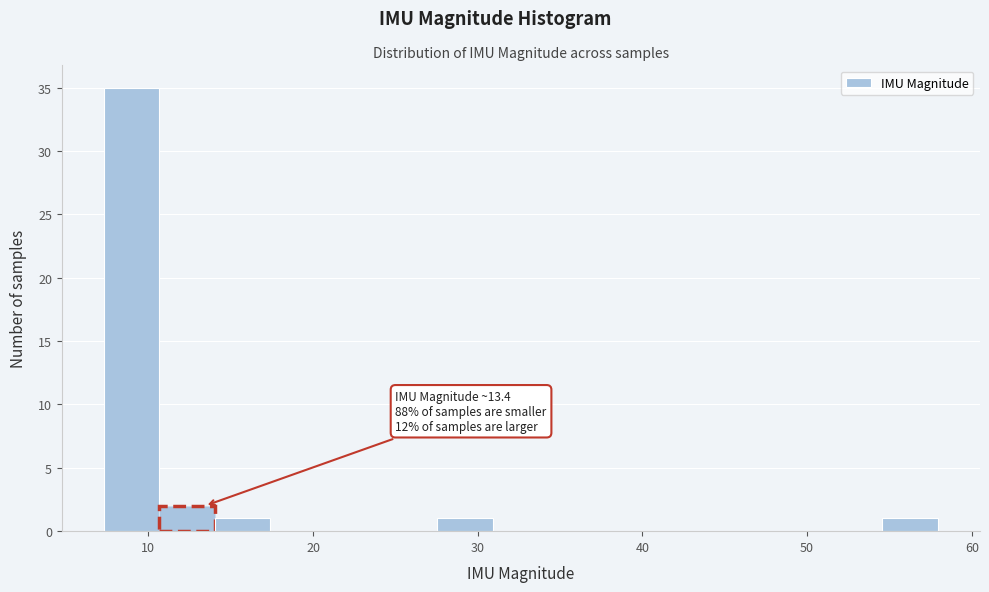

Read against the x-axis, roughly where is the centre of the tallest bar?

9